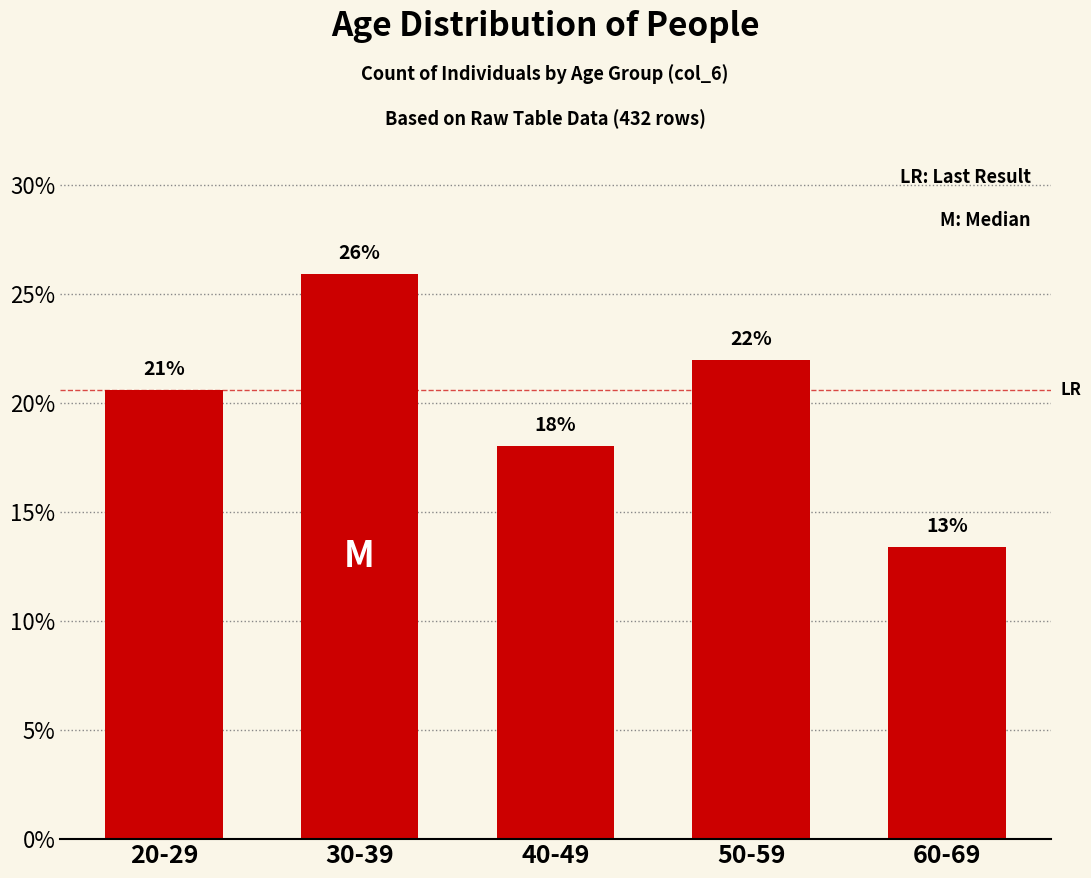

What is the change in value from 30-39 to 60-69?

-12.5